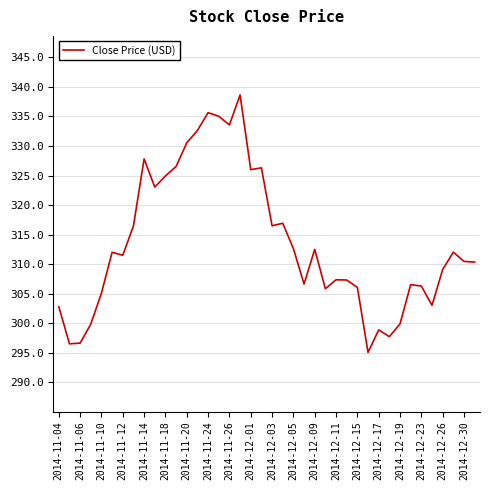

What is the minimum value shown in the chart?

295.1